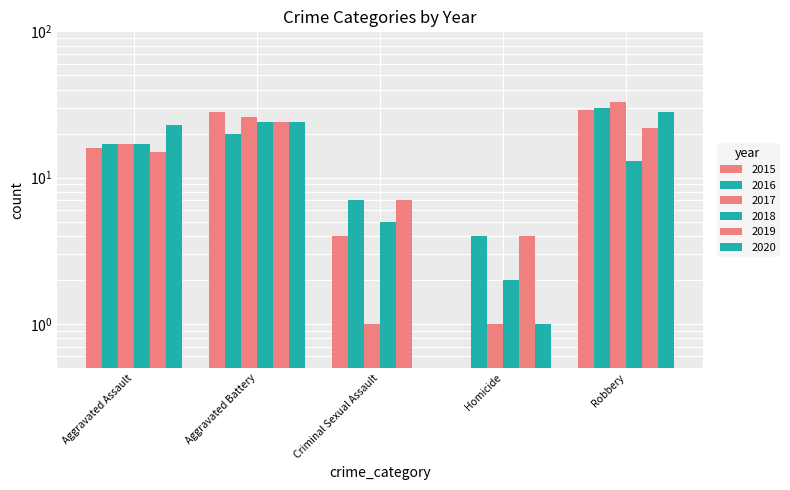

What position from the right is Criminal Sexual Assault?

3